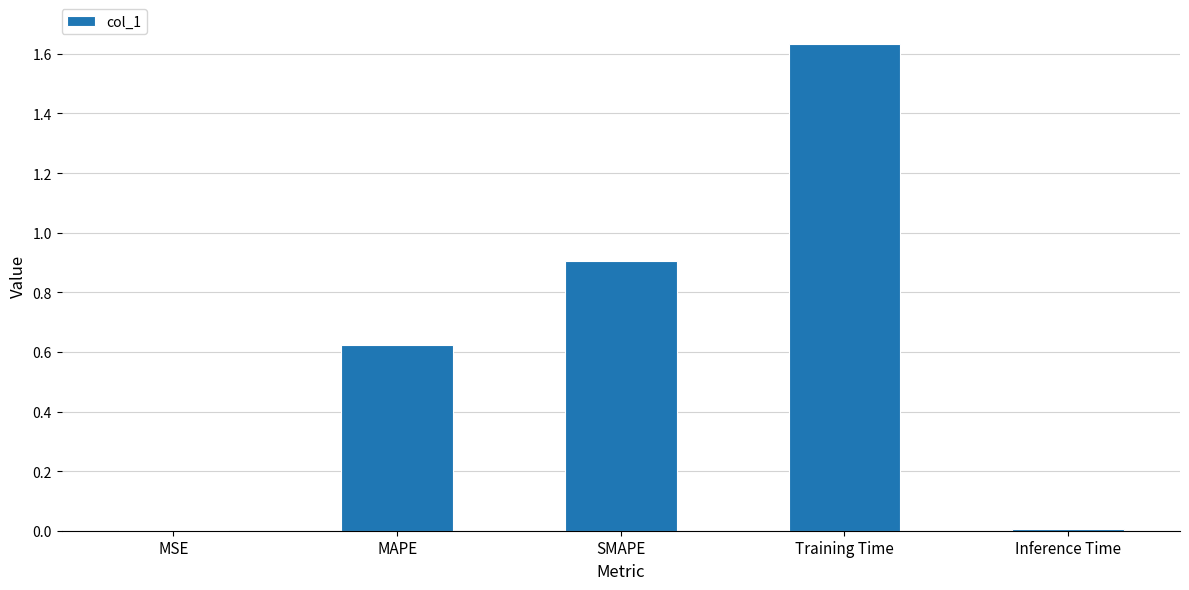

What is the sum of all values?

3.2